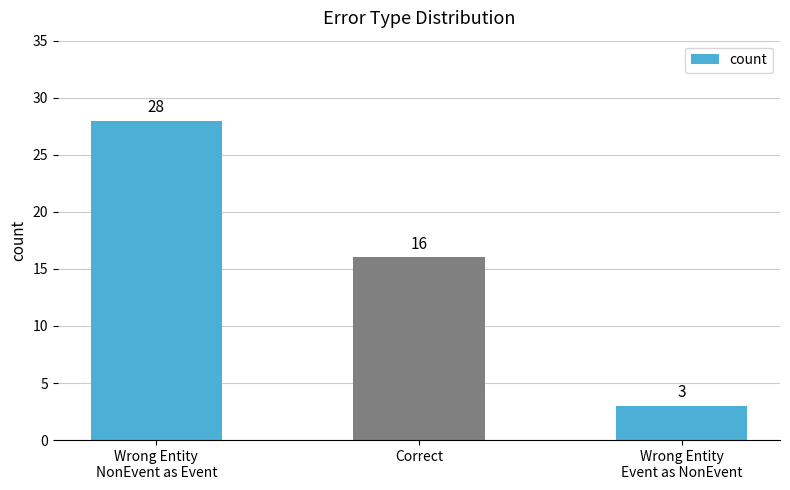

Reading right to left, transcribe all the data shown in this chart.

Wrong Entity
Event as NonEvent=3	Correct=16	Wrong Entity
NonEvent as Event=28